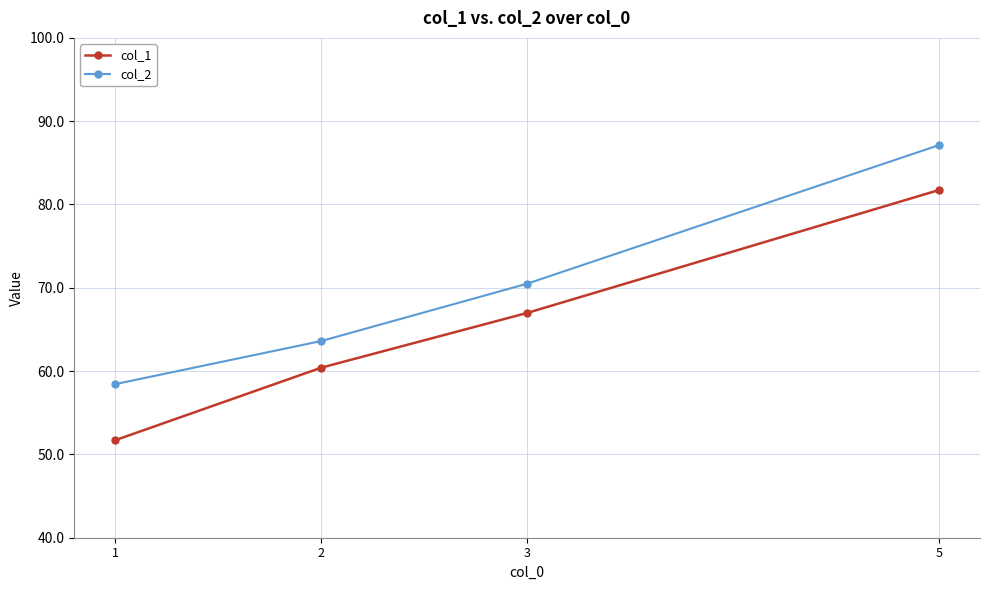

True or false: col_2 and col_1 intersect in this chart.

False